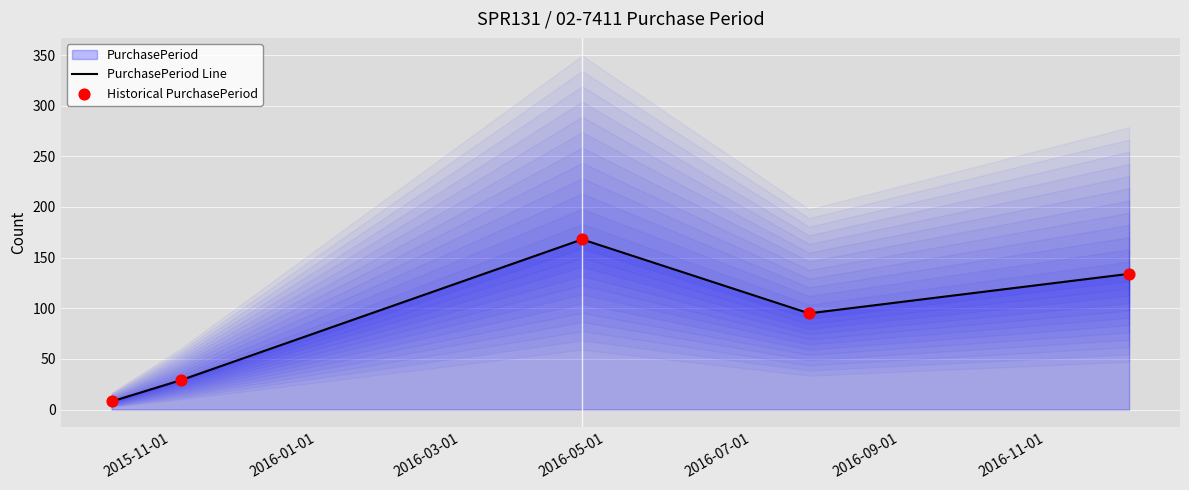

Which series reaches the minimum Y coordinate?

PurchasePeriod Line